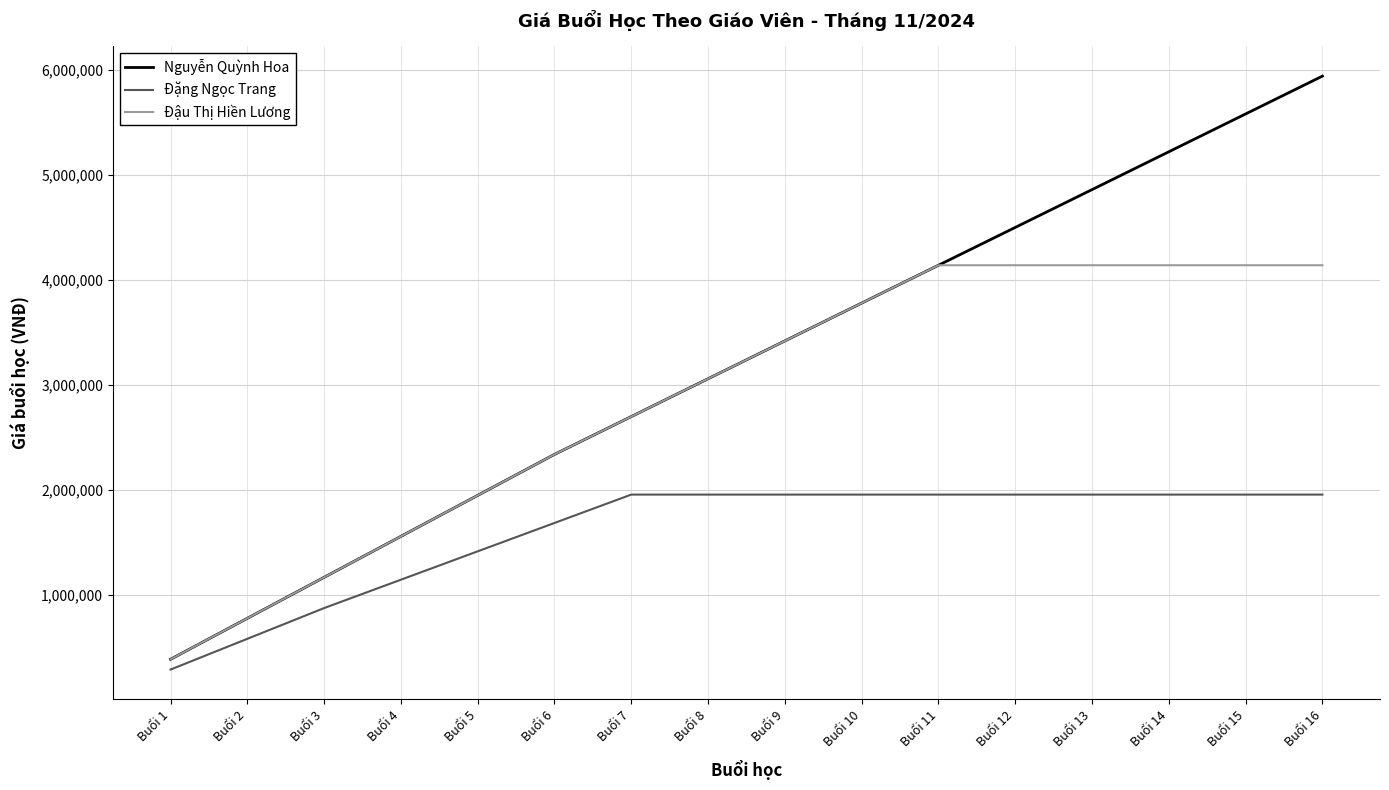

At which category is the sum across all series the highest?

Buổi 16